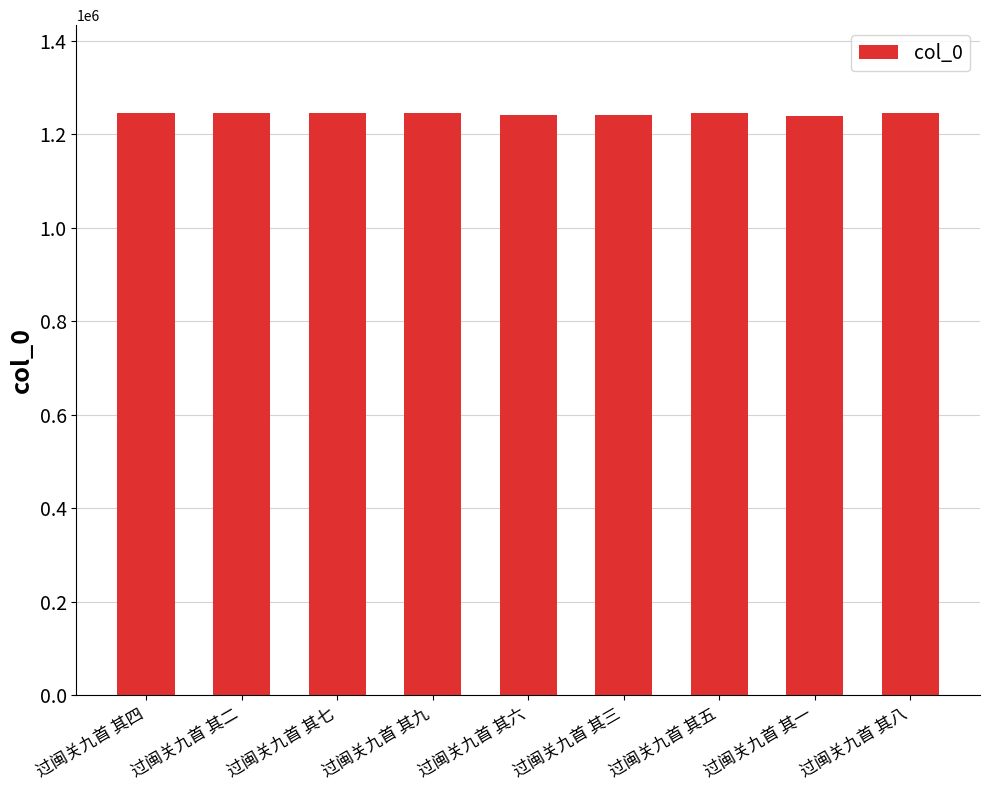

What is the sum of the values at 过闽关九首 其四 and 过闽关九首 其七?

2493112